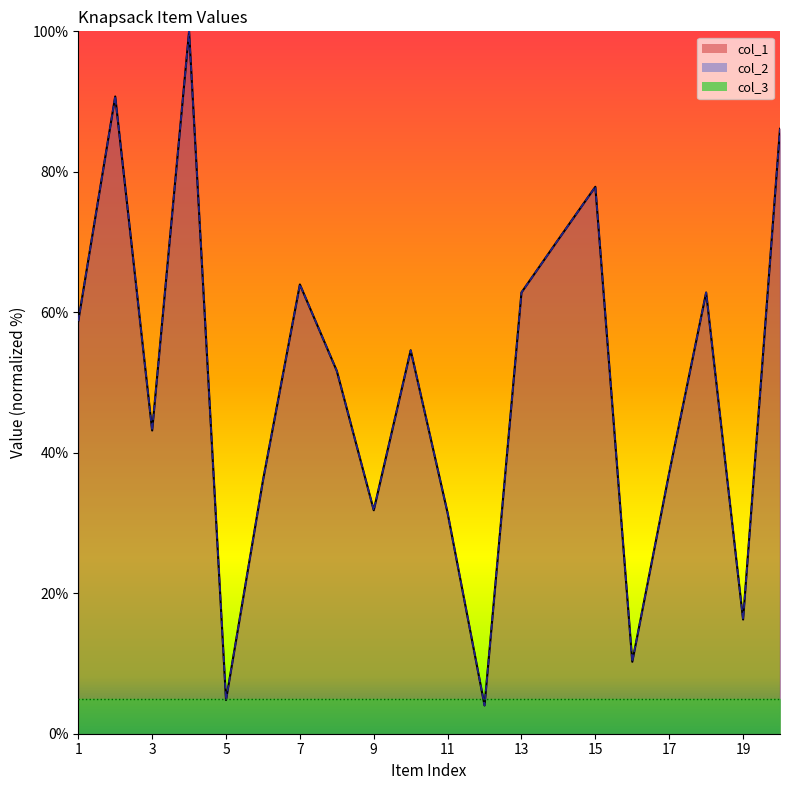

Is the value of col_1 at 13 greater than the value of col_2 at 13?

No